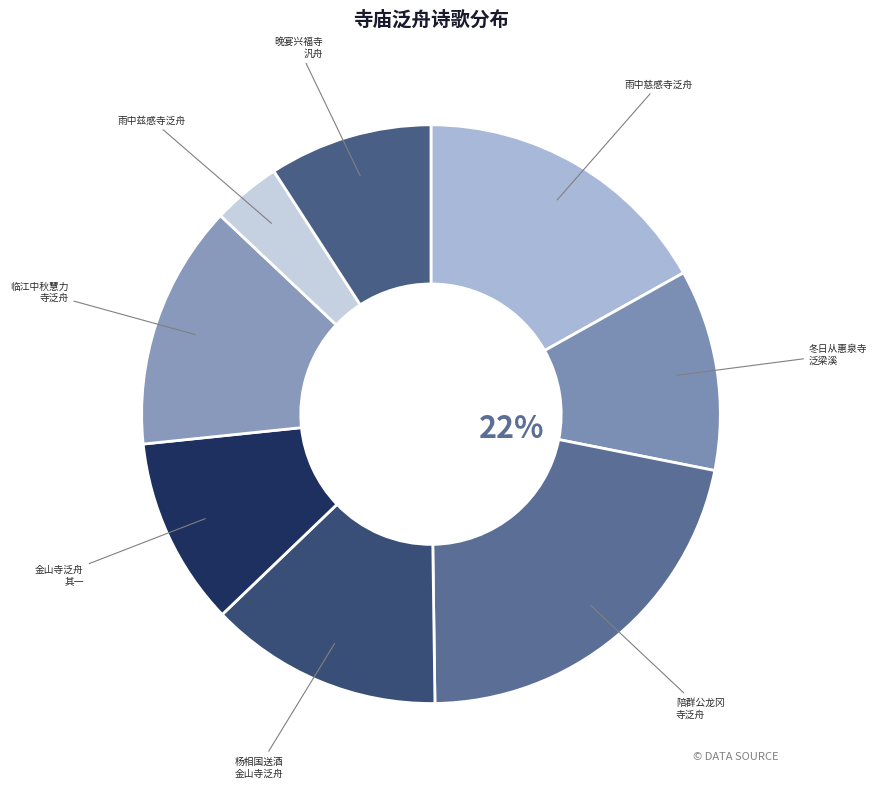

Do 雨中慈感寺泛舟 and 雨中兹感寺泛舟 together represent more than half of the pie?

No